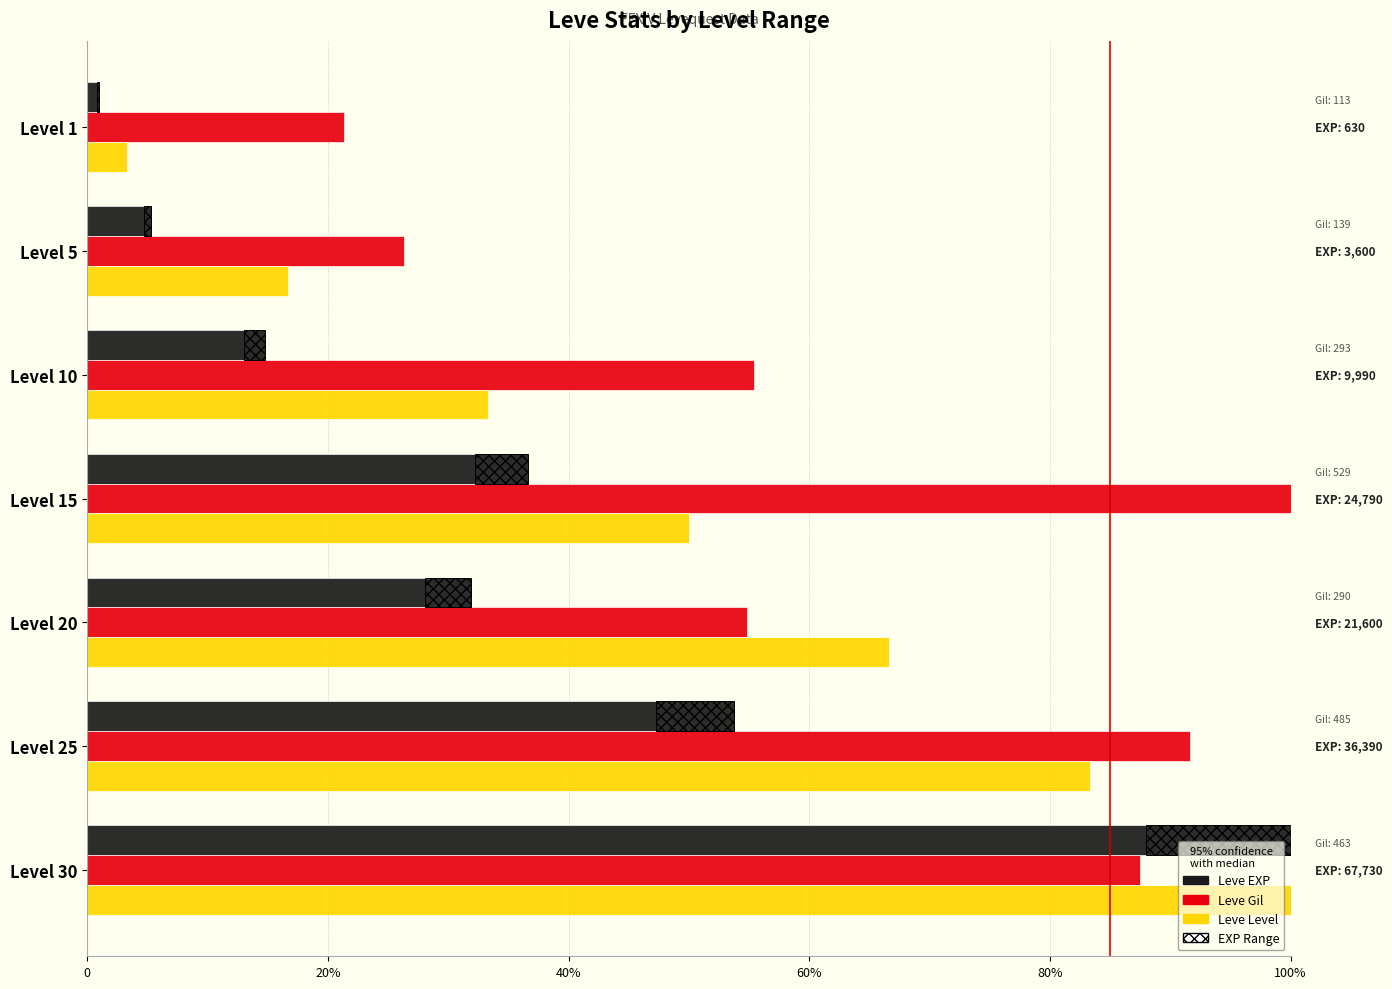

True or false: Leve Gil has a value of 1.0 at Level 15.

True